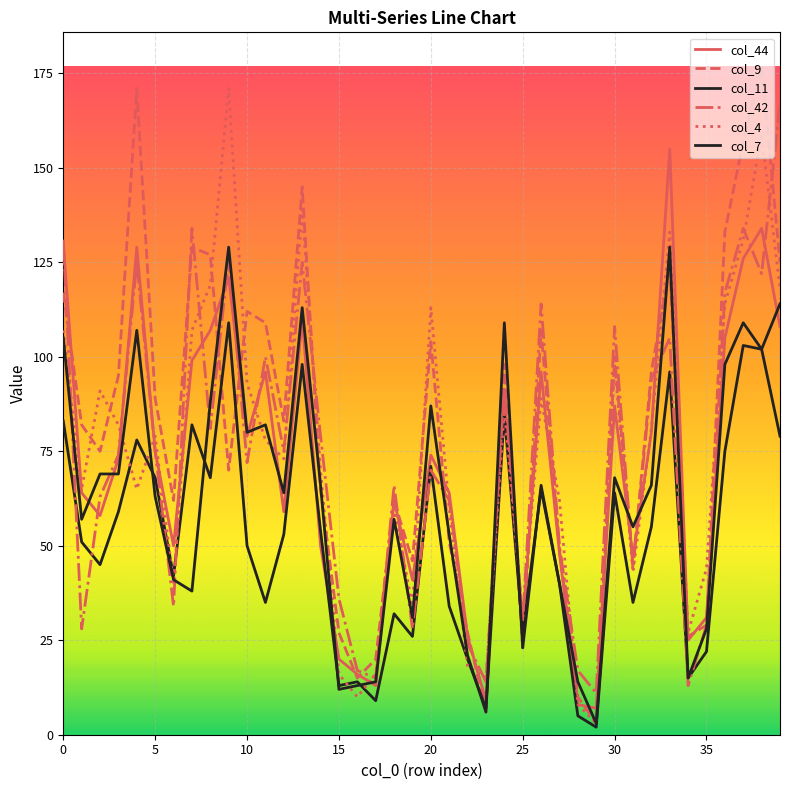

Does the chart have visible grid lines?

Yes